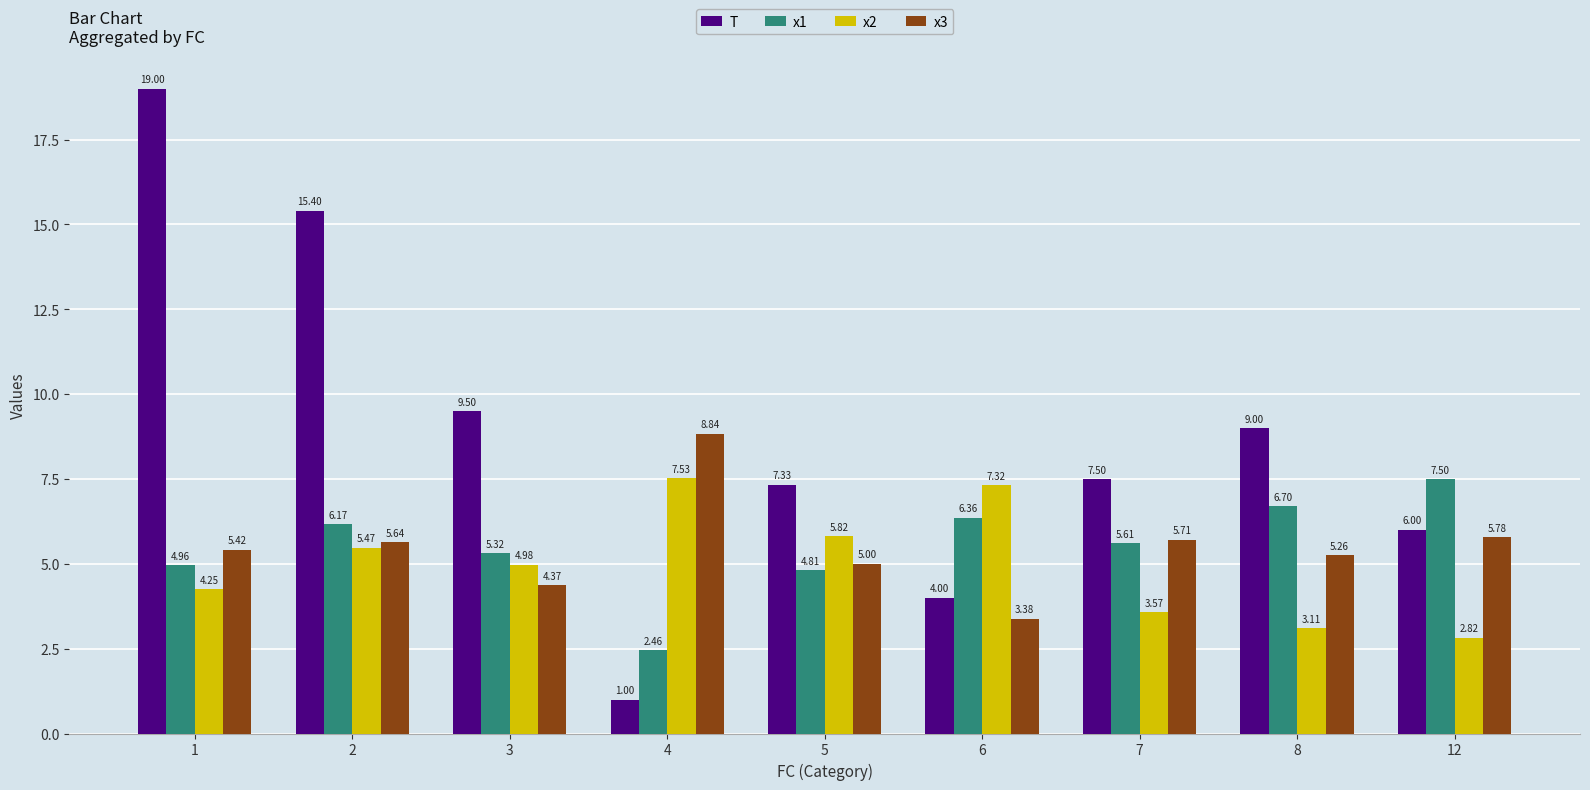

What is the sum of all x3 values?

49.4